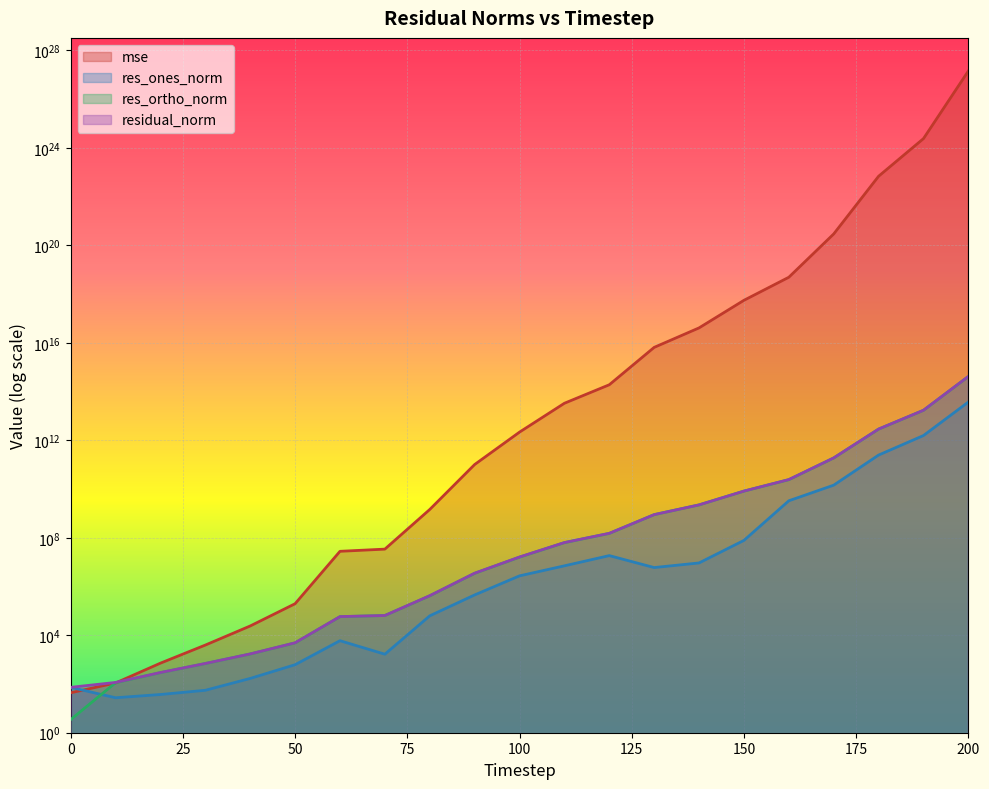

At which category is the sum across all series the highest?

200